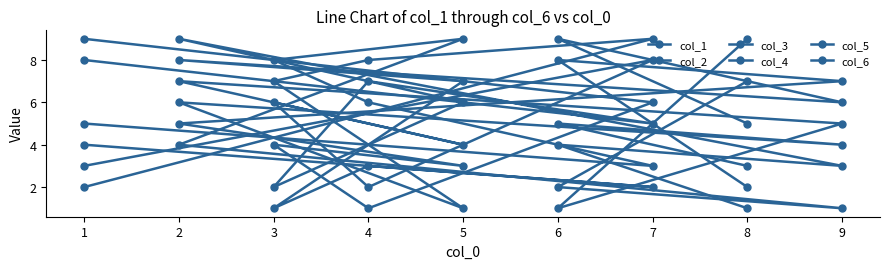

Read the col_1 value at 2.

4